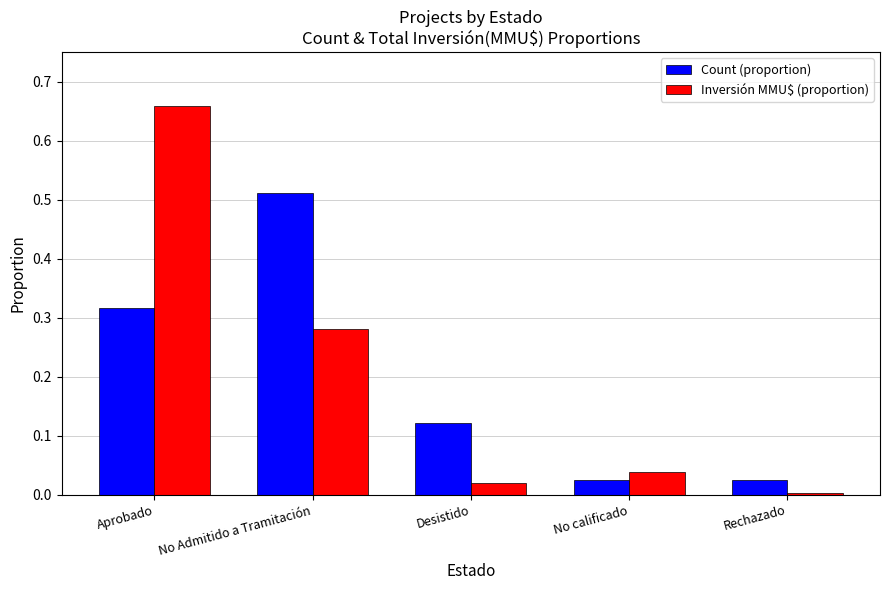

Which category has the highest value across all series?

Aprobado